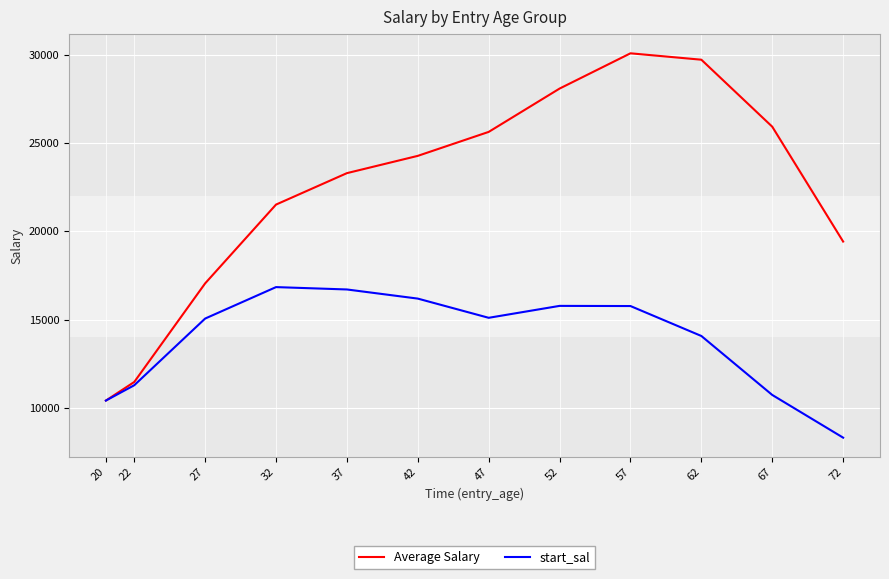

The Average Salary series shows 29738 at 62. True or false?

True